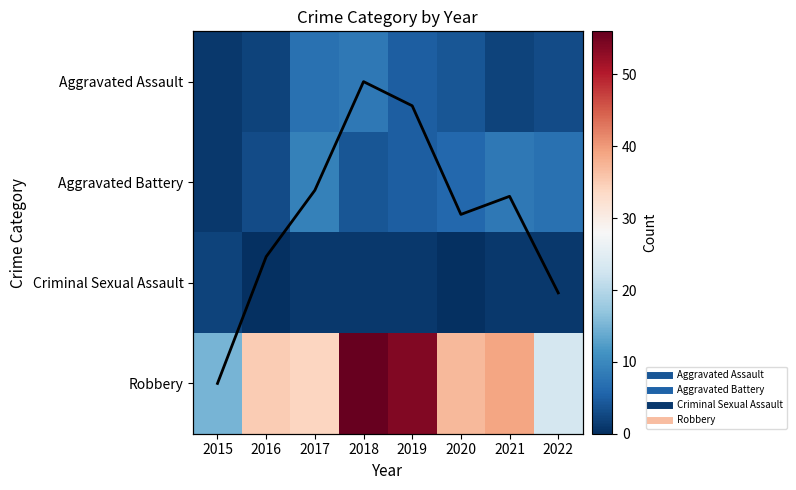

Between 2019 and 2021, which series saw the biggest shift?

Robbery